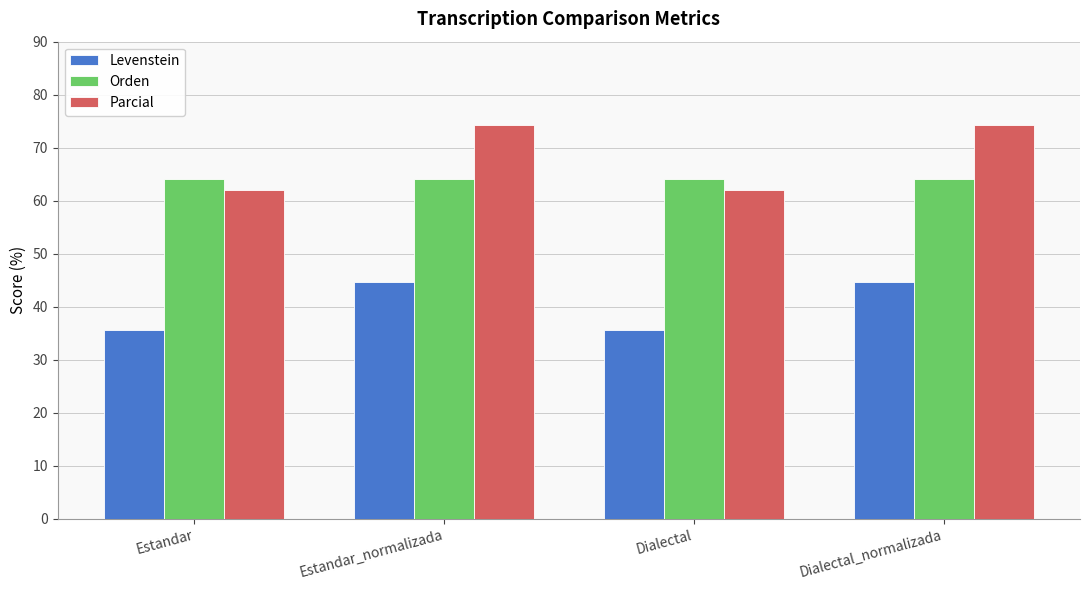

Where does the Parcial series first go above 74?

Estandar_normalizada